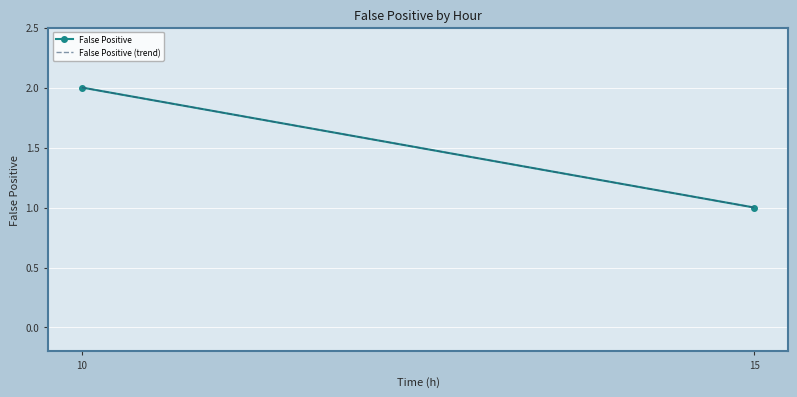

What is the difference between the maximum and minimum values in the False Positive series?

1